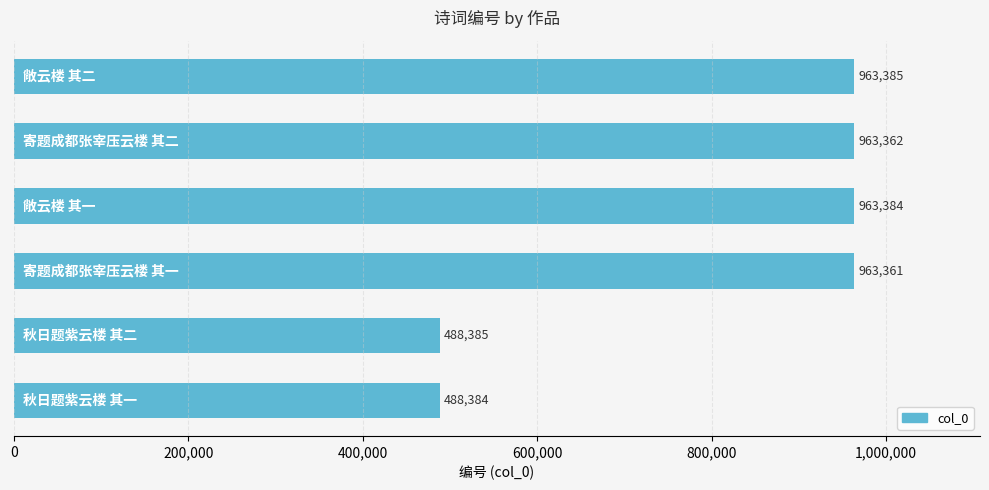

What is the average value?

805044